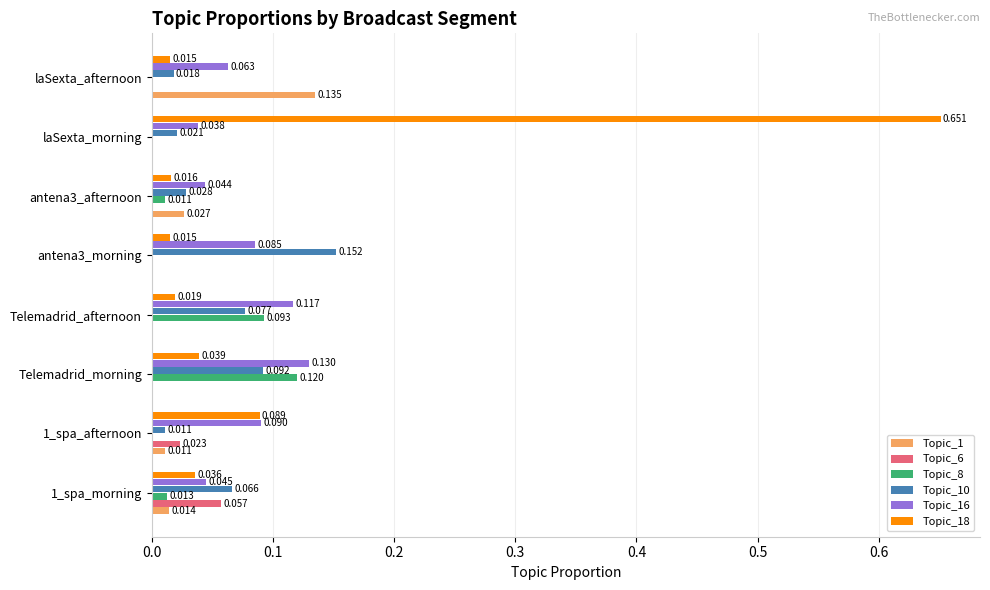

At which category is the sum across all series the highest?

laSexta_morning